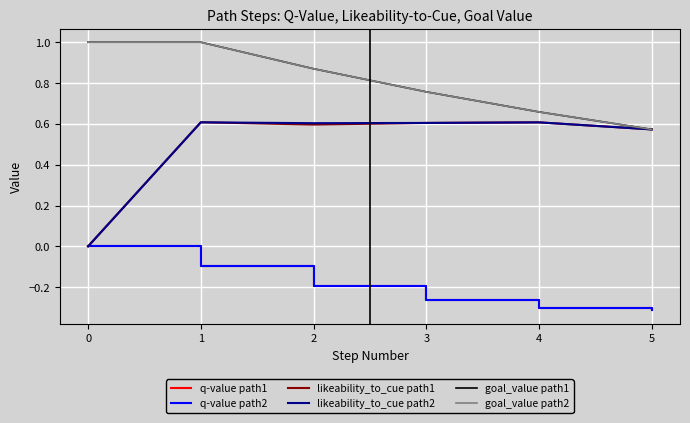

The q-value path1 series shows -0.1 at 1. True or false?

True